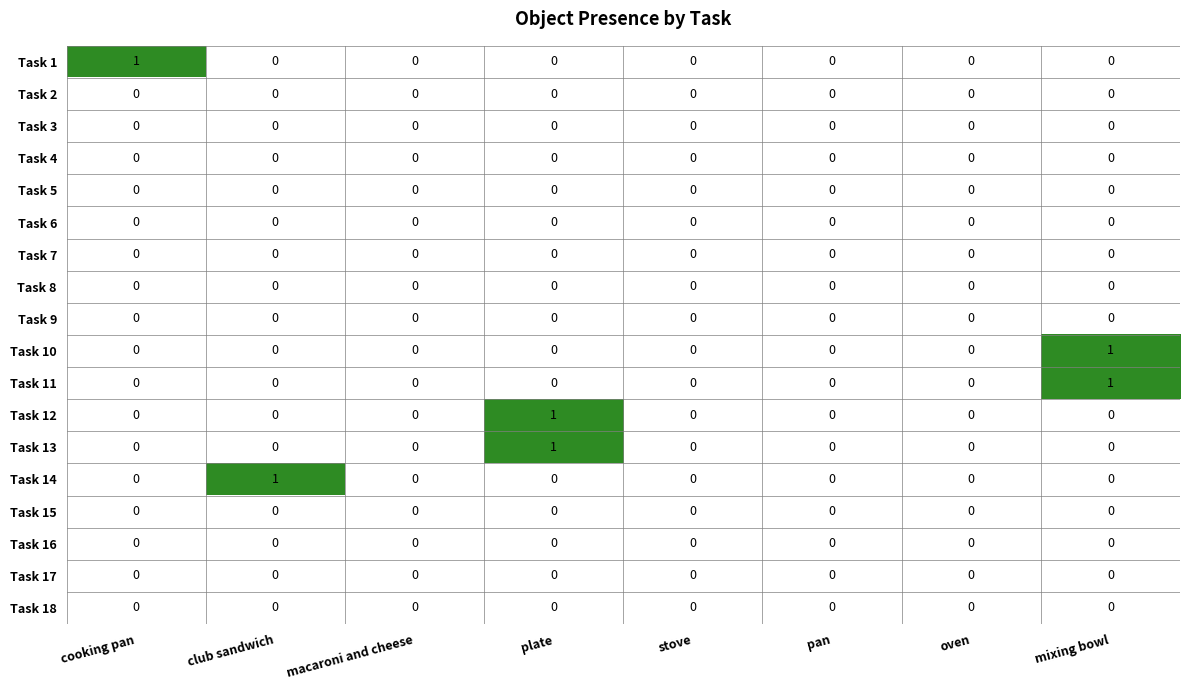

The value of Task 1 at plate is -1. True or false?

False